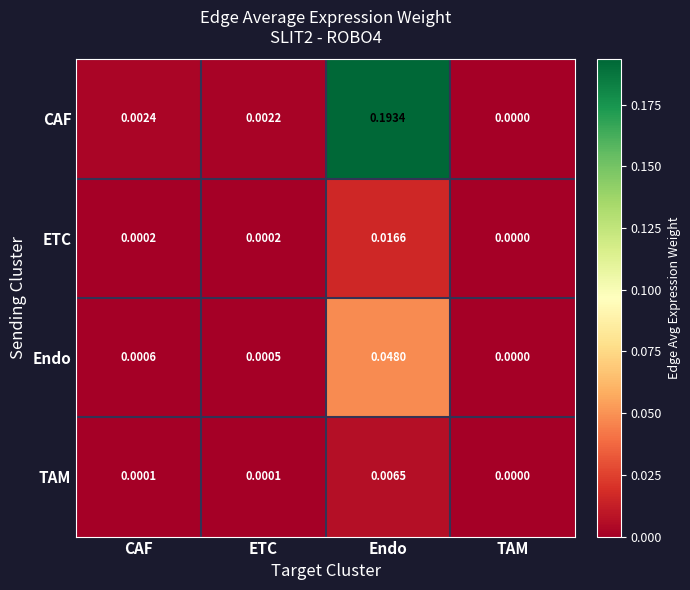

Rank the series by their maximum value, from lowest to highest.

TAM, ETC, Endo, CAF